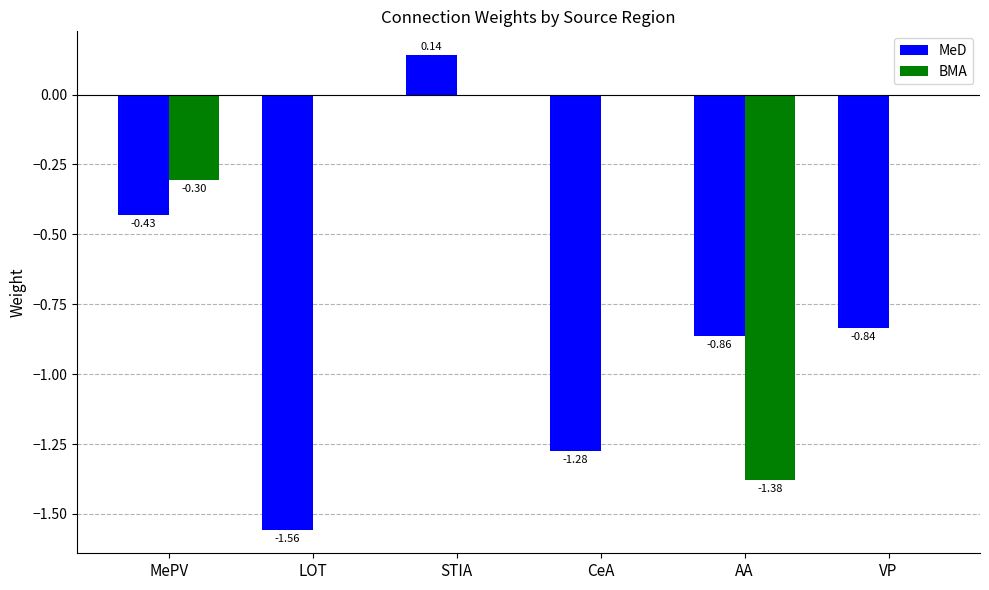

At which category is the sum across all series the highest?

STIA